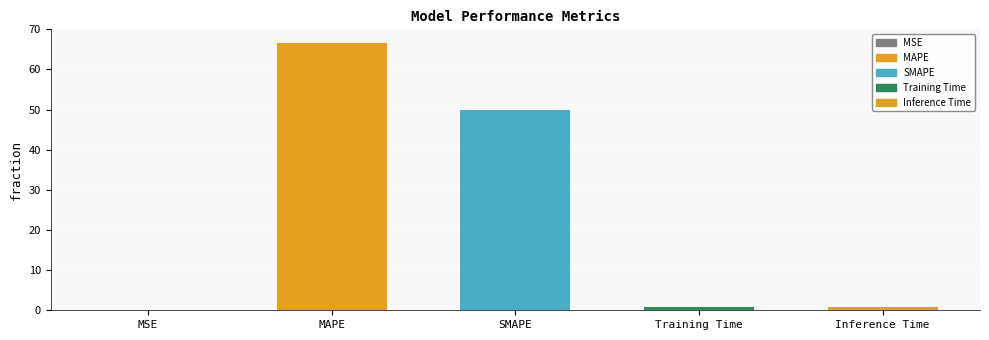

Which has a higher value, Training Time or MAPE?

MAPE